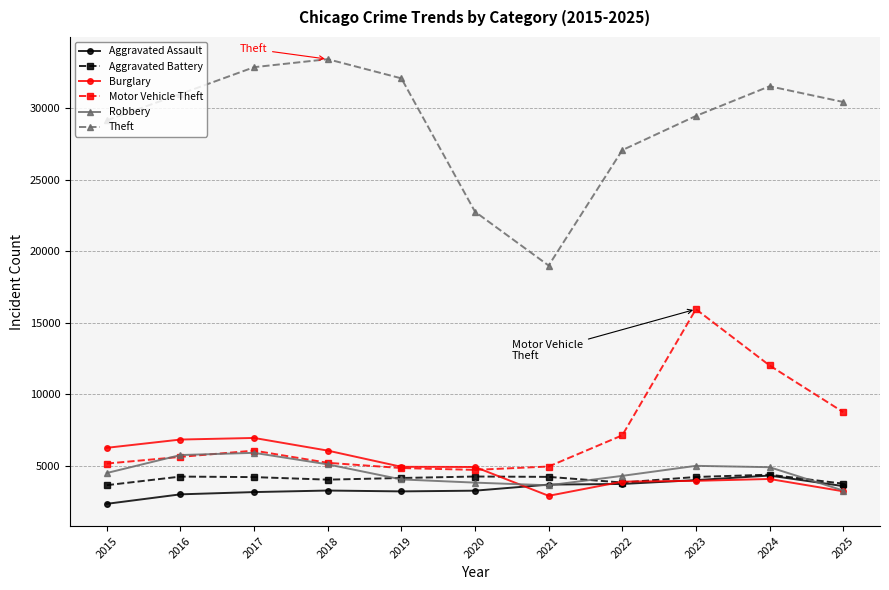

Count the number of data series in this chart.

6